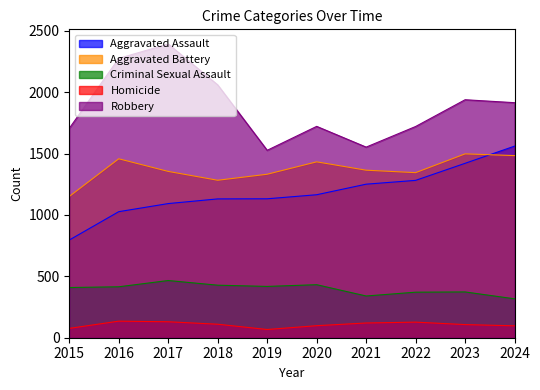

What is the difference between the second highest and minimum values in the Criminal Sexual Assault series?

115